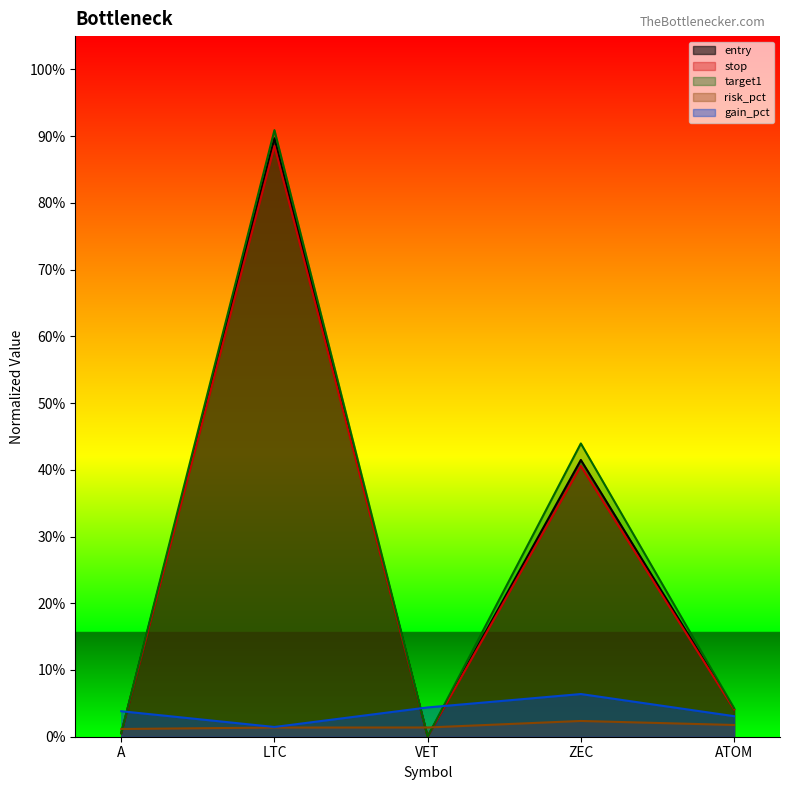

At how many categories does at least one series exceed 0?

5